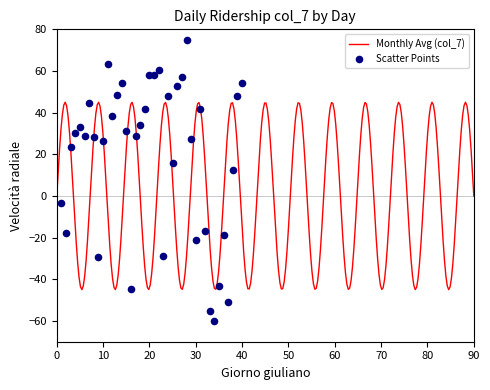

What is the highest value of the Monthly Avg (col_7) series?

45.0